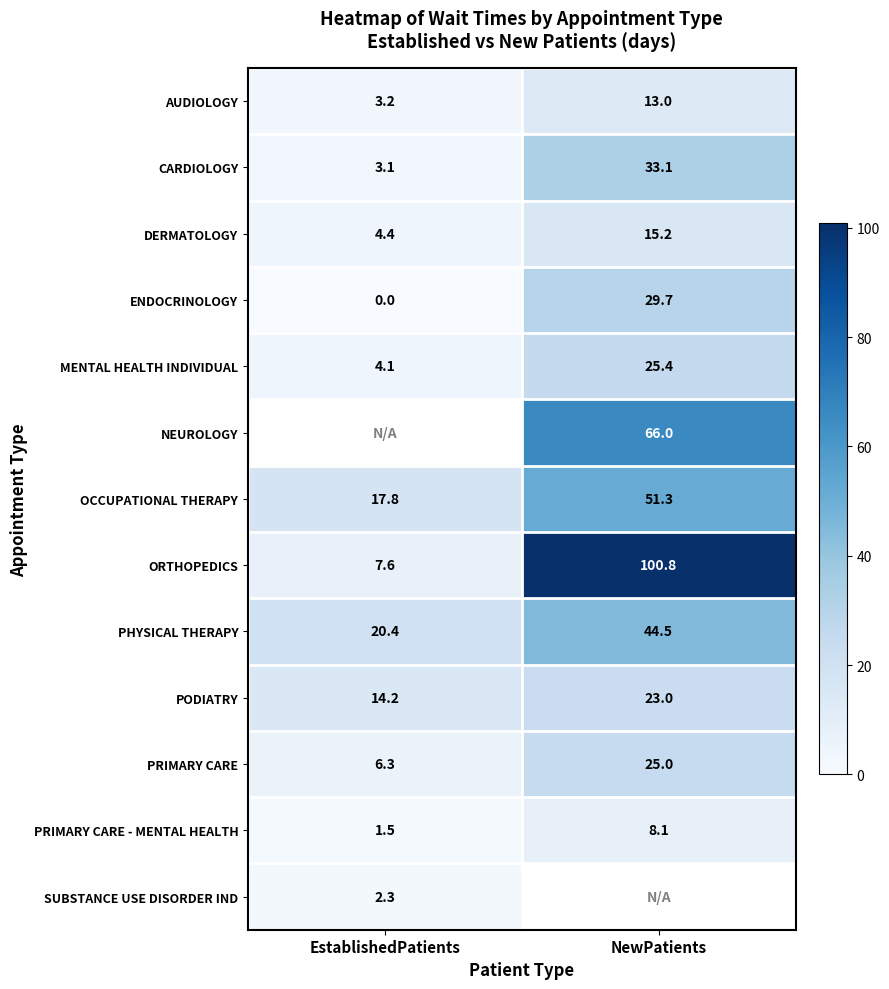

Is it true that MENTAL HEALTH INDIVIDUAL equals 25.4 at NewPatients?

True